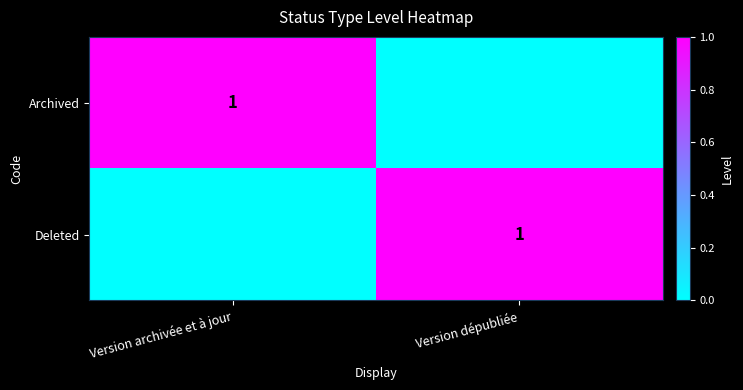

Rank the series at Version archivée et à jour from lowest to highest value.

Deleted, Archived